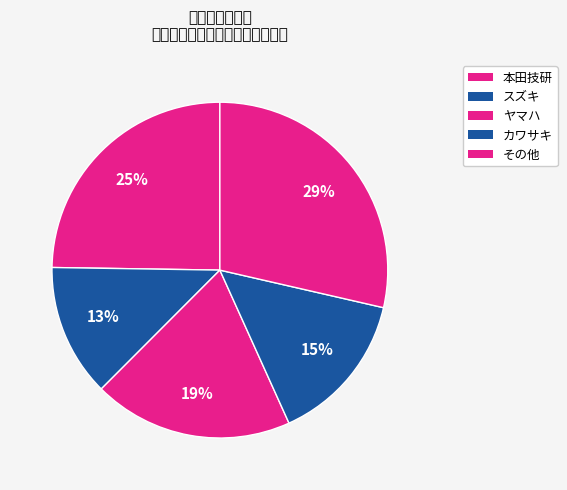

How many segments does this pie chart have?

5